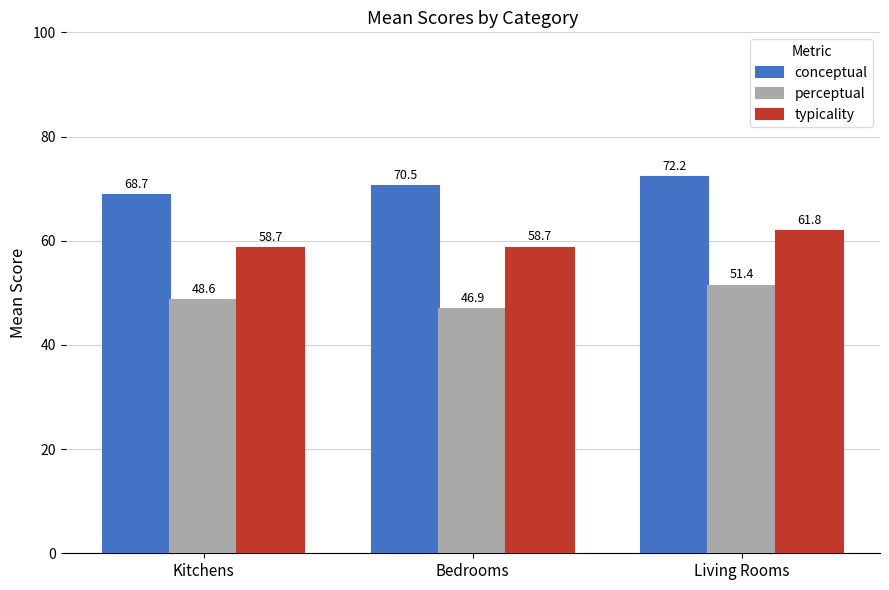

Read the conceptual value at Living Rooms.

72.2